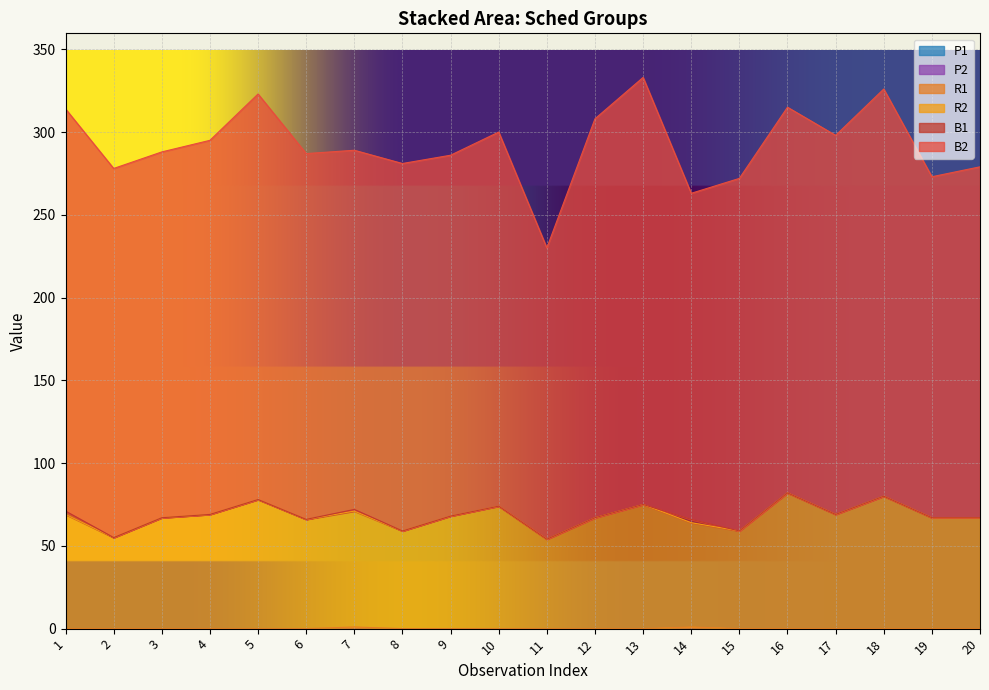

What are all the series names shown in the legend?

B2, B1, R2, R1, P1, P2